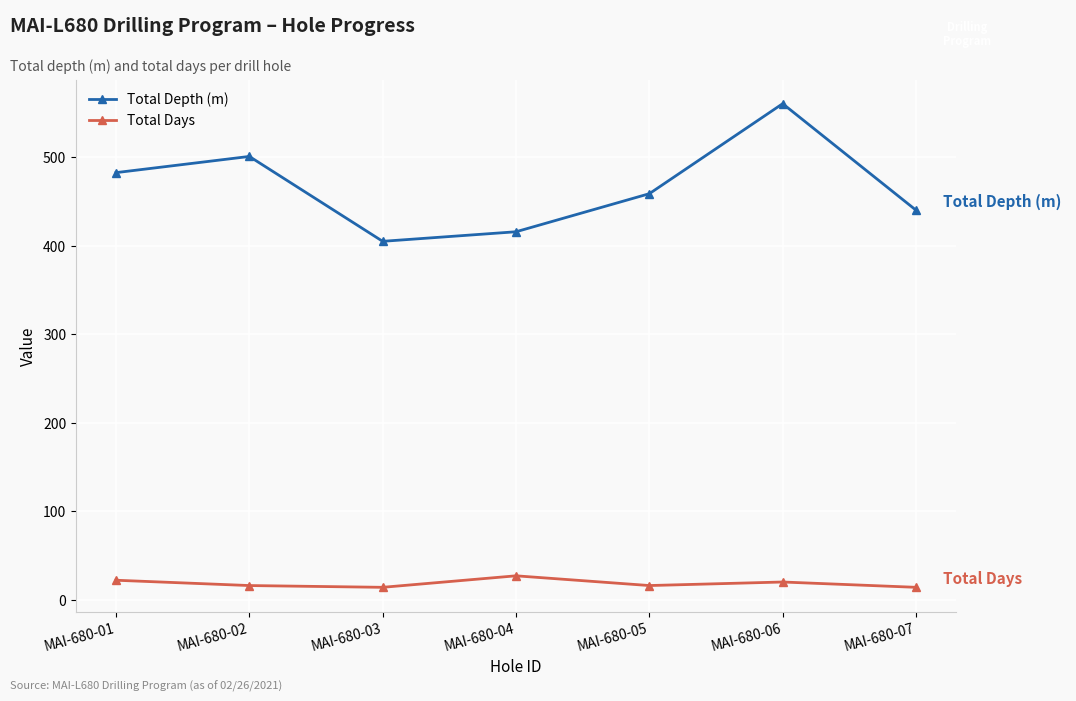

List the labels in order of Total Depth (m) value, largest first.

MAI-680-06, MAI-680-02, MAI-680-01, MAI-680-05, MAI-680-07, MAI-680-04, MAI-680-03